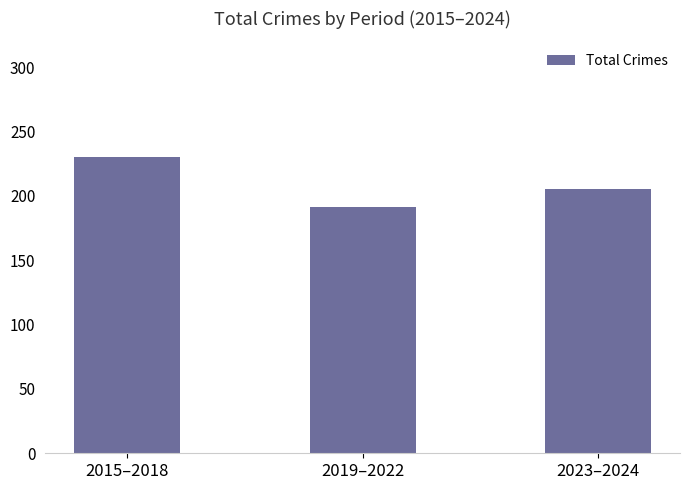

Count the values in the range 191 to 230.

3